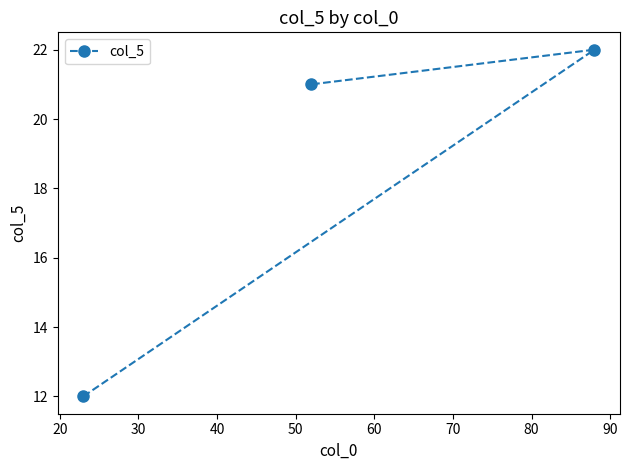

What is the value of the 2nd point from the left?

21